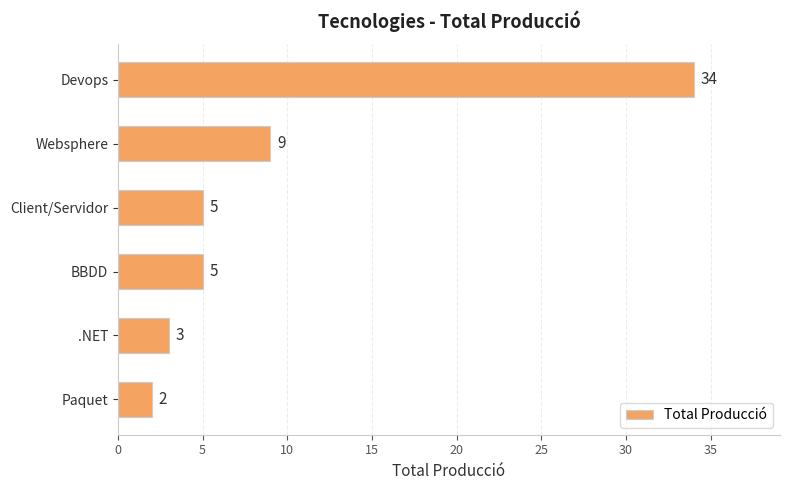

Reading bottom to top, what are all the values shown in this chart?

2	3	5	5	9	34